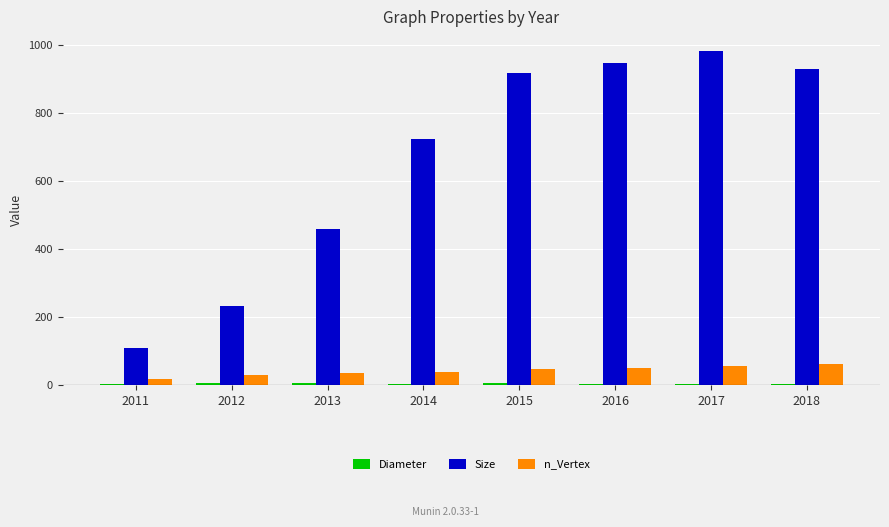

Are the bars horizontal?

No